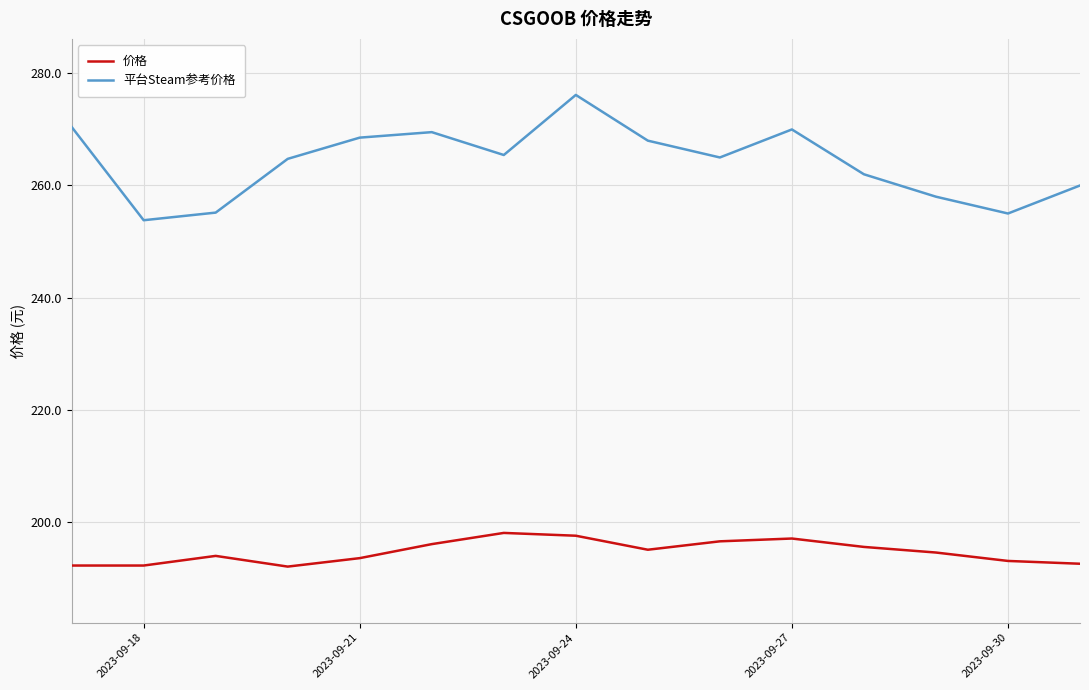

Rank the series by their maximum value, from lowest to highest.

价格, 平台Steam参考价格